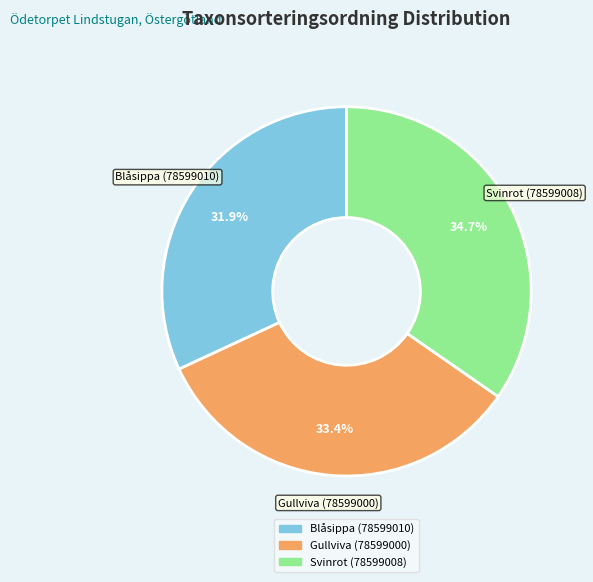

Which slice is the smallest?

Blåsippa (78599010)